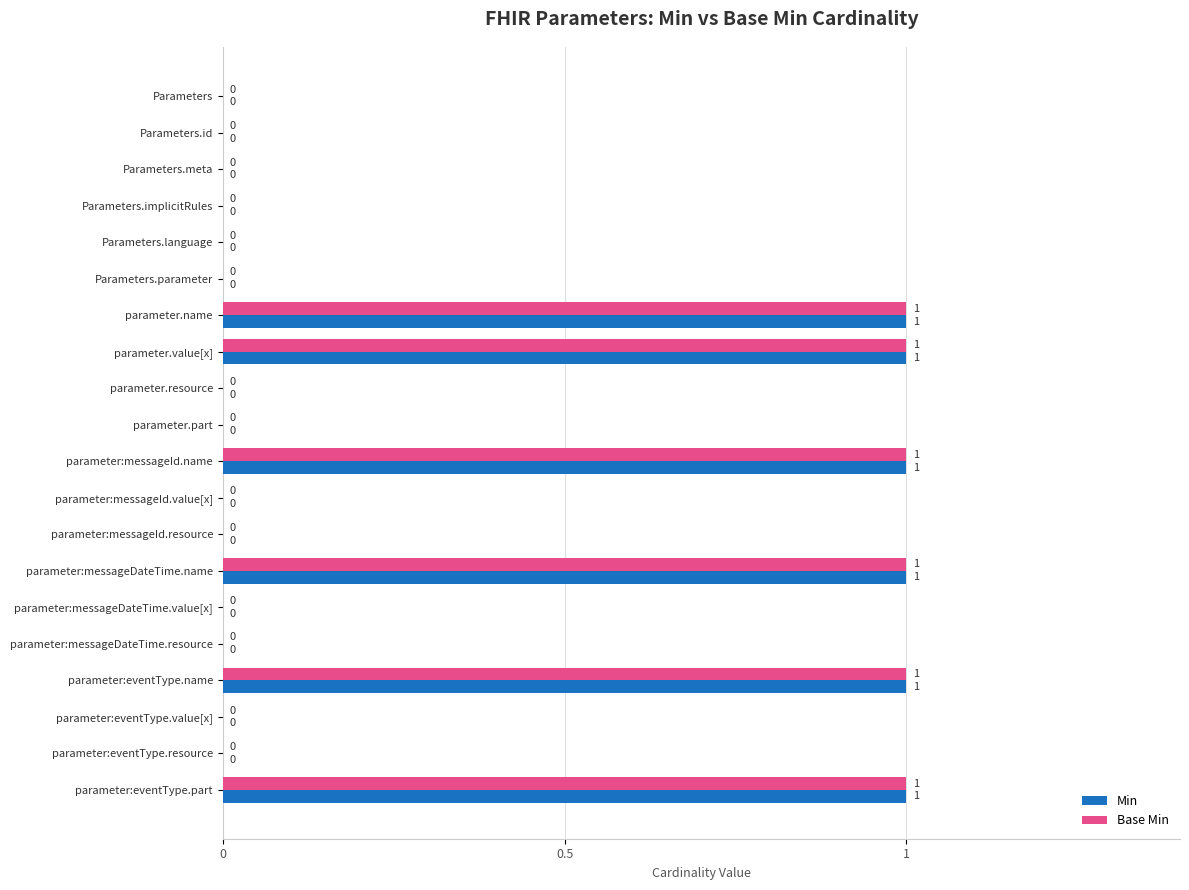

What is the sum of all Min values?

6